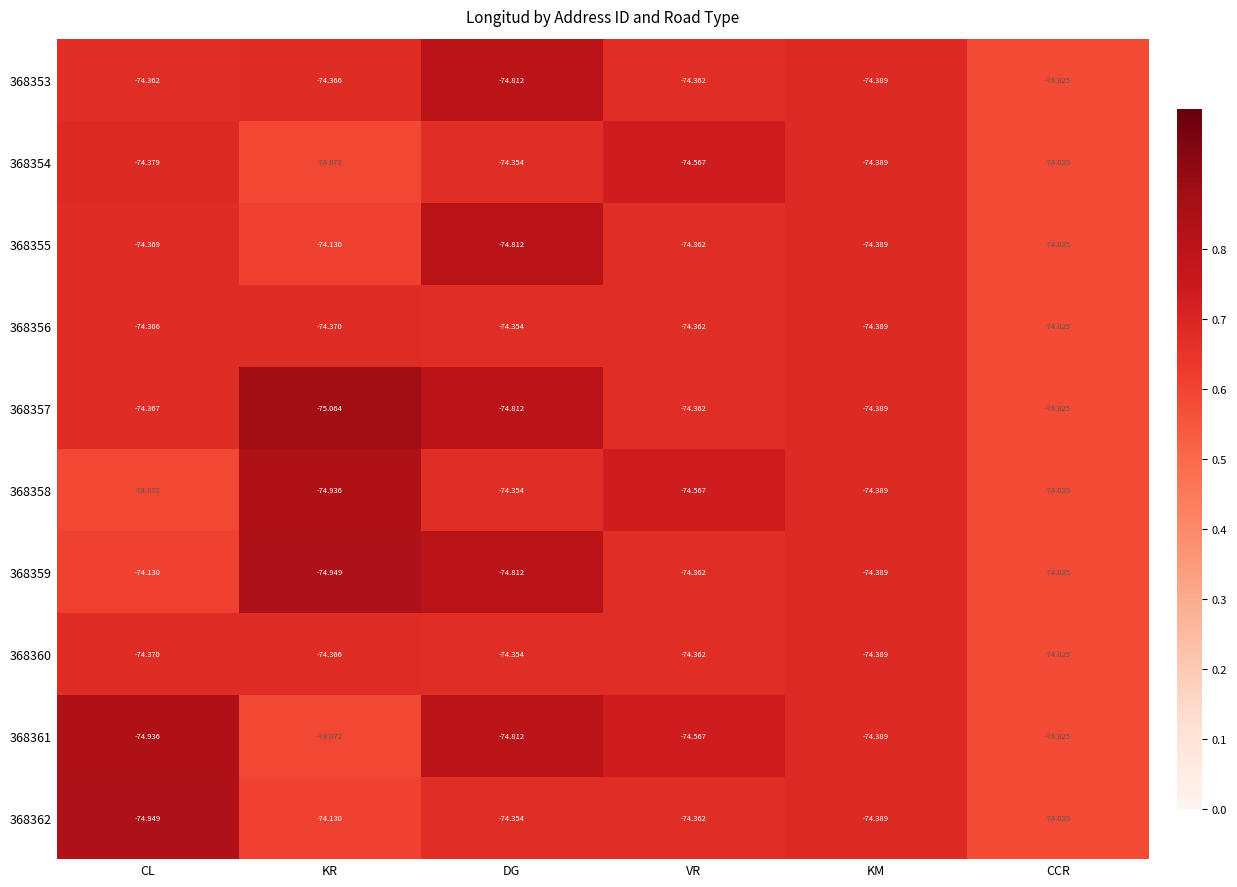

At CL, list the series in order from largest to smallest.

368358, 368359, 368353, 368356, 368357, 368355, 368360, 368354, 368361, 368362